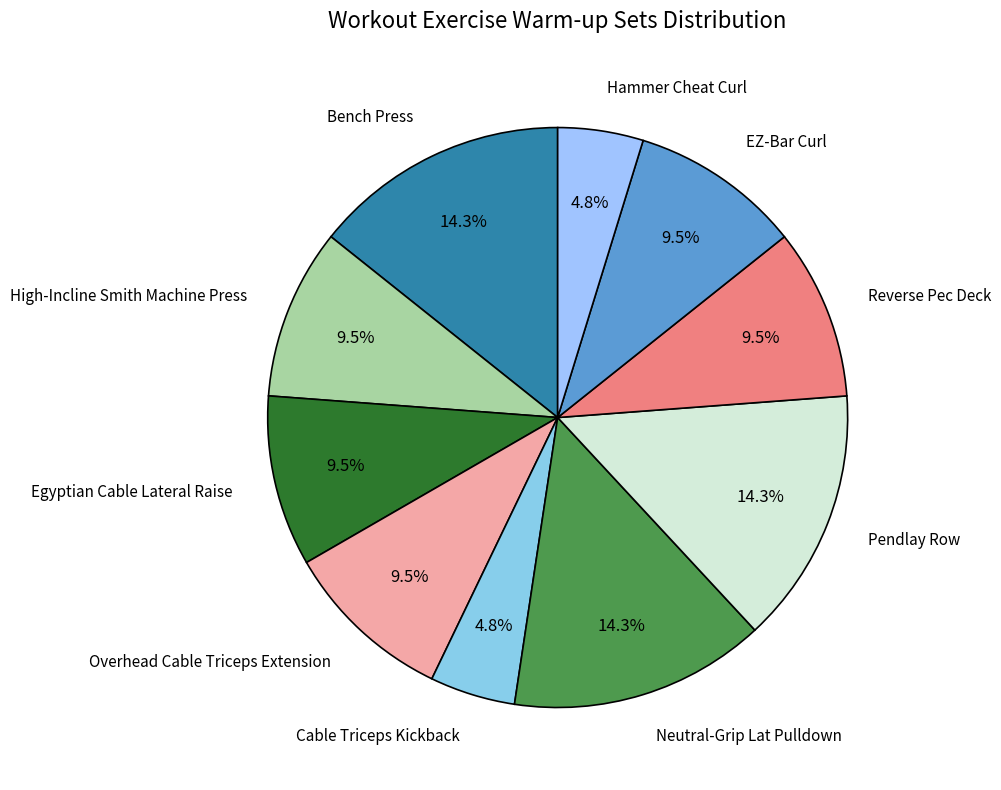

Do Overhead Cable Triceps Extension and Neutral-Grip Lat Pulldown together represent more than half of the pie?

No